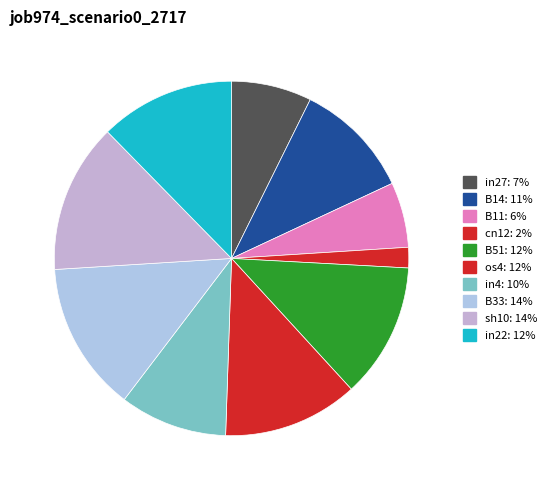

What is the total percentage of os4 and B33?

26.0%